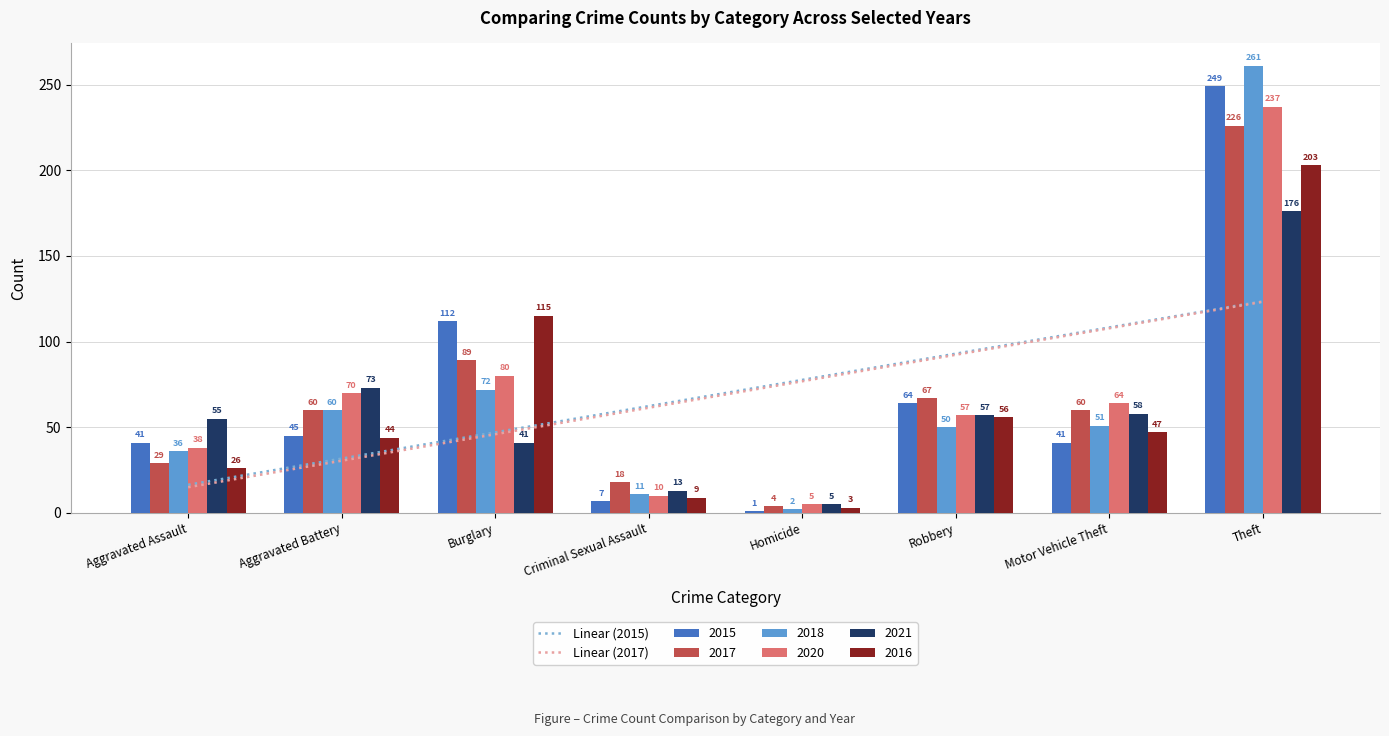

Rank the categories by Linear (2015) value from lowest to highest.

Aggravated Assault, Aggravated Battery, Burglary, Criminal Sexual Assault, Homicide, Robbery, Motor Vehicle Theft, Theft